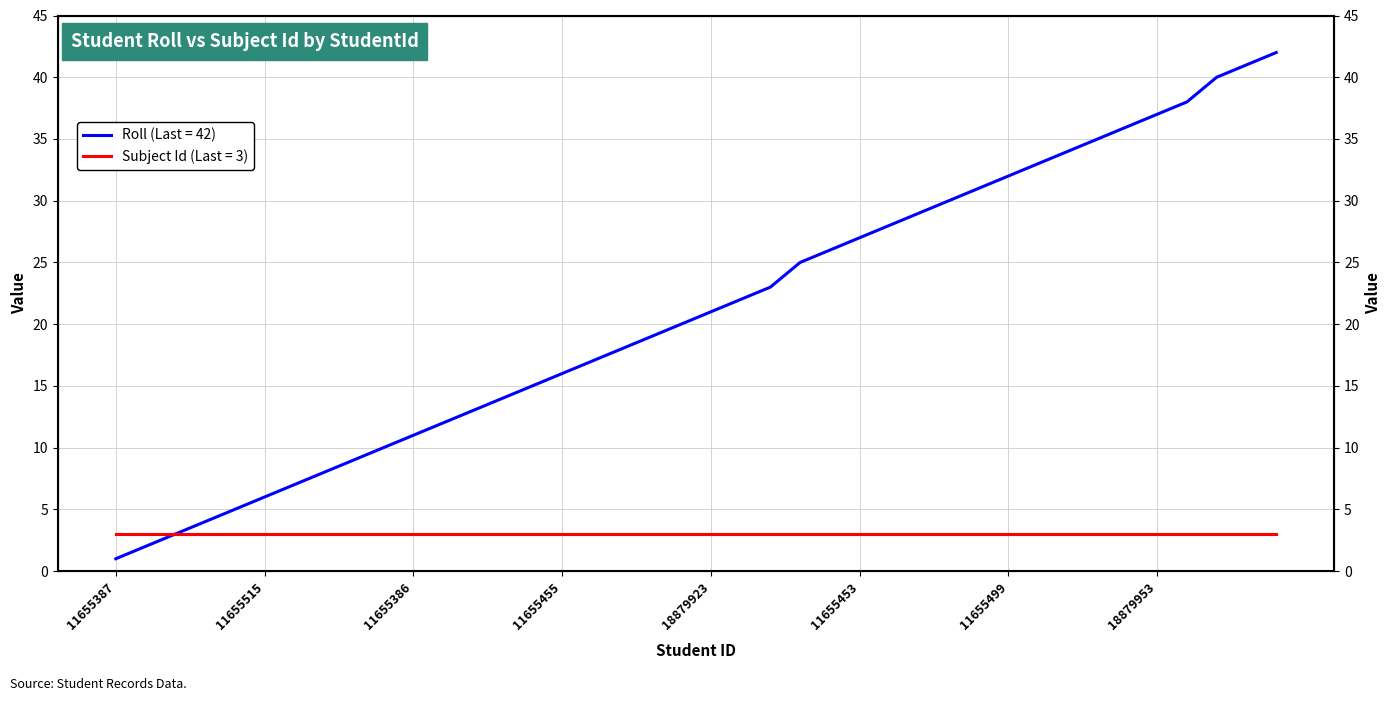

At which category is the sum across all series the highest?

39